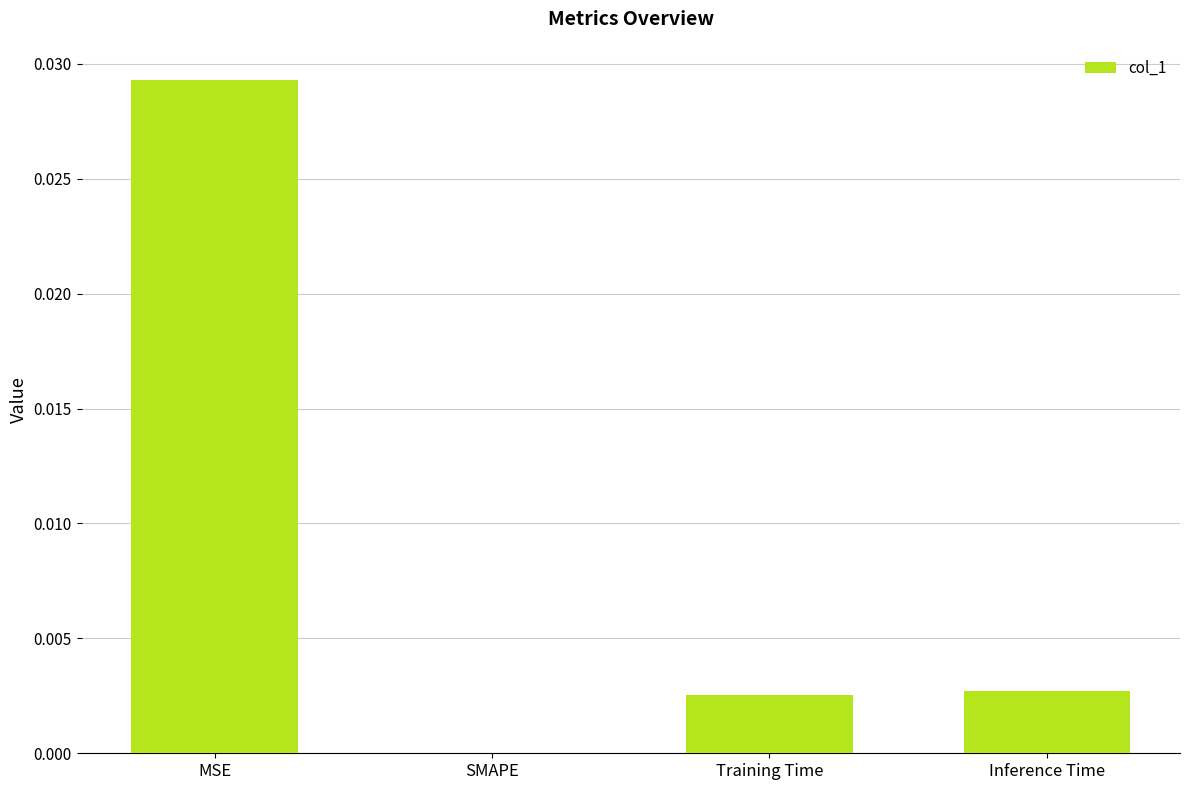

Are the bars horizontal?

No